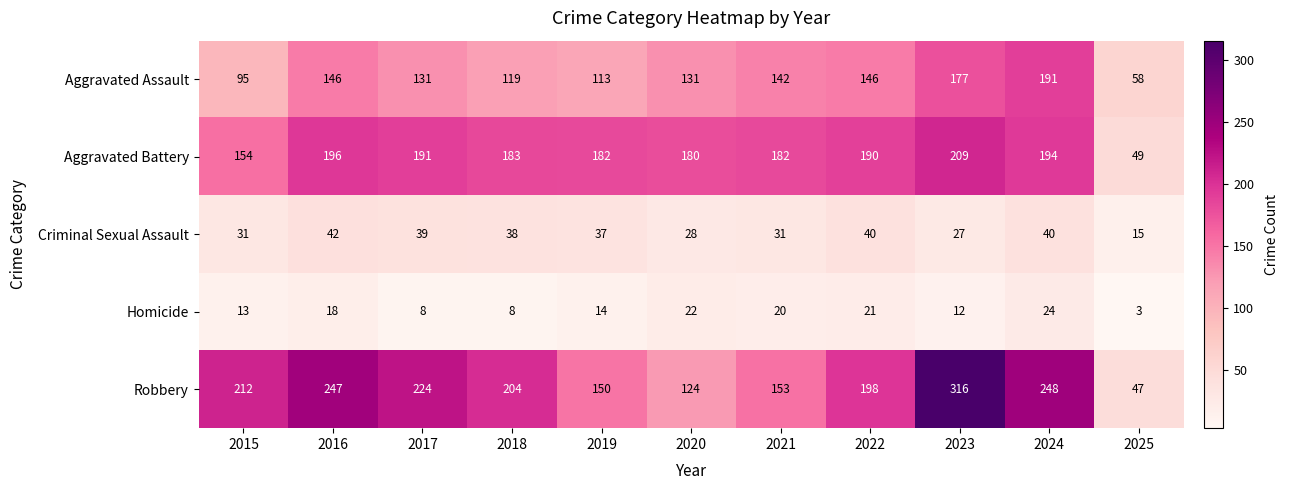

Read the Homicide value at 2015.

13